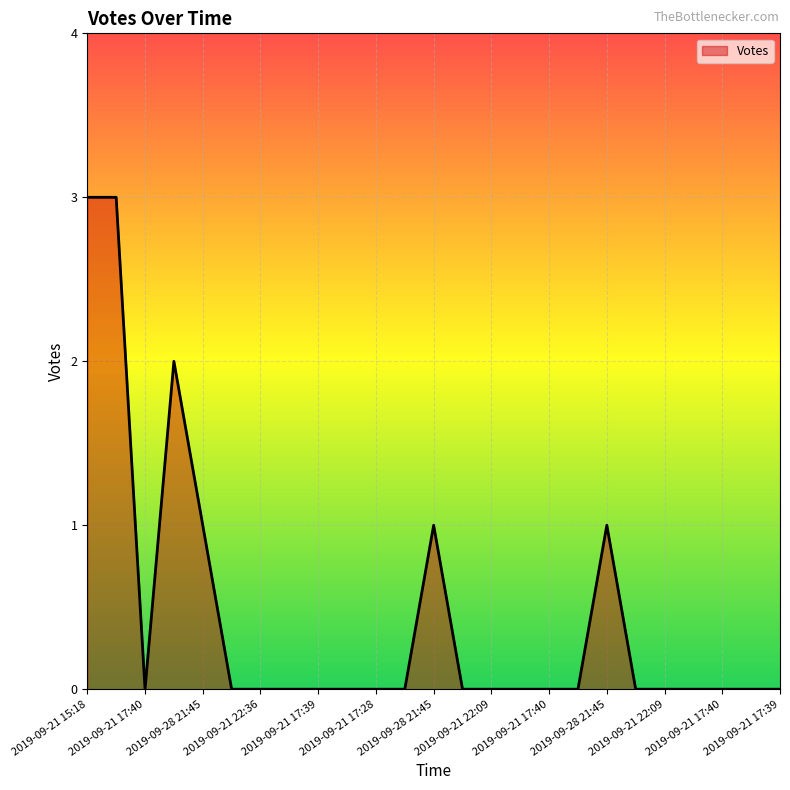

How many distinct data groups are displayed?

1